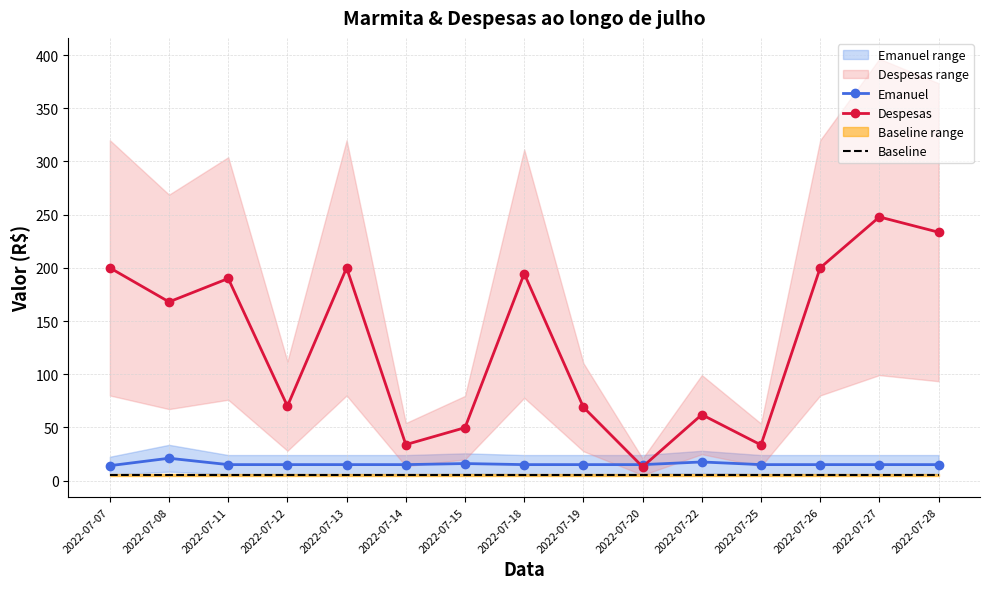

Reading left to right, extract all data points from this chart.

Emanuel: 2022-07-07=14.0	2022-07-08=21.0	2022-07-11=15.0	2022-07-12=15.0	2022-07-13=15.0	2022-07-14=15.0	2022-07-15=16.0	2022-07-18=15.0	2022-07-19=15.0	2022-07-20=15.0	2022-07-22=17.5	2022-07-25=15.0	2022-07-26=15.0	2022-07-27=15.0	2022-07-28=15.0
Despesas: 2022-07-07=200.0	2022-07-08=168.0	2022-07-11=190.0	2022-07-12=70.0	2022-07-13=200.0	2022-07-14=33.8	2022-07-15=49.8	2022-07-18=194.6	2022-07-19=69.0	2022-07-20=13.0	2022-07-22=62.0	2022-07-25=33.5	2022-07-26=200.0	2022-07-27=247.9	2022-07-28=233.5
Baseline: 2022-07-07=5.1	2022-07-08=5.1	2022-07-11=5.1	2022-07-12=5.1	2022-07-13=5.1	2022-07-14=5.1	2022-07-15=5.1	2022-07-18=5.1	2022-07-19=5.1	2022-07-20=5.1	2022-07-22=5.1	2022-07-25=5.1	2022-07-26=5.1	2022-07-27=5.1	2022-07-28=5.1